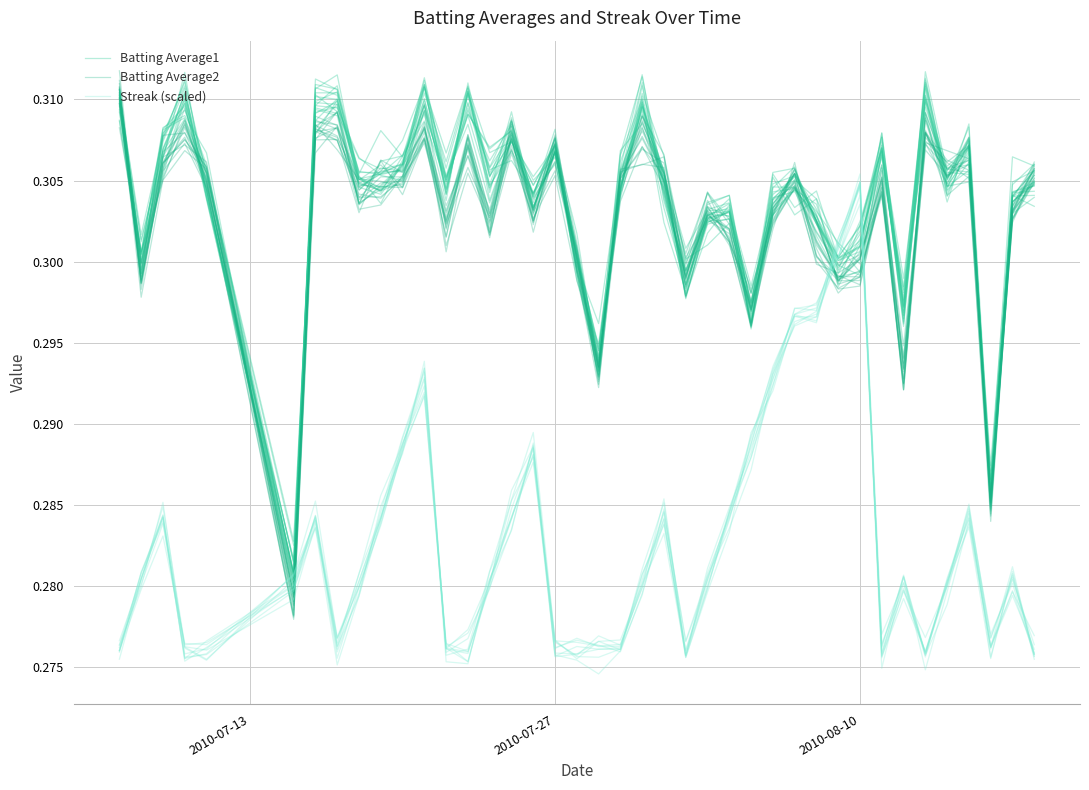

Does the chart have visible grid lines?

Yes